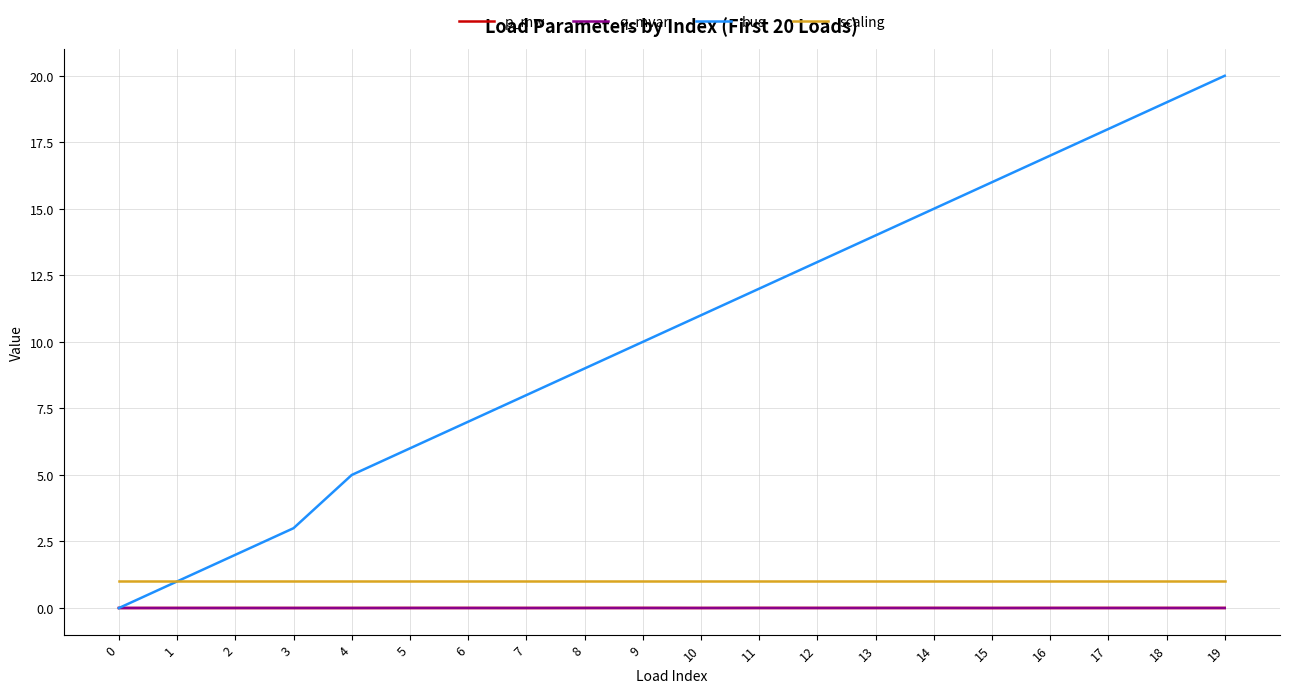

At which category is the sum across all series the highest?

19